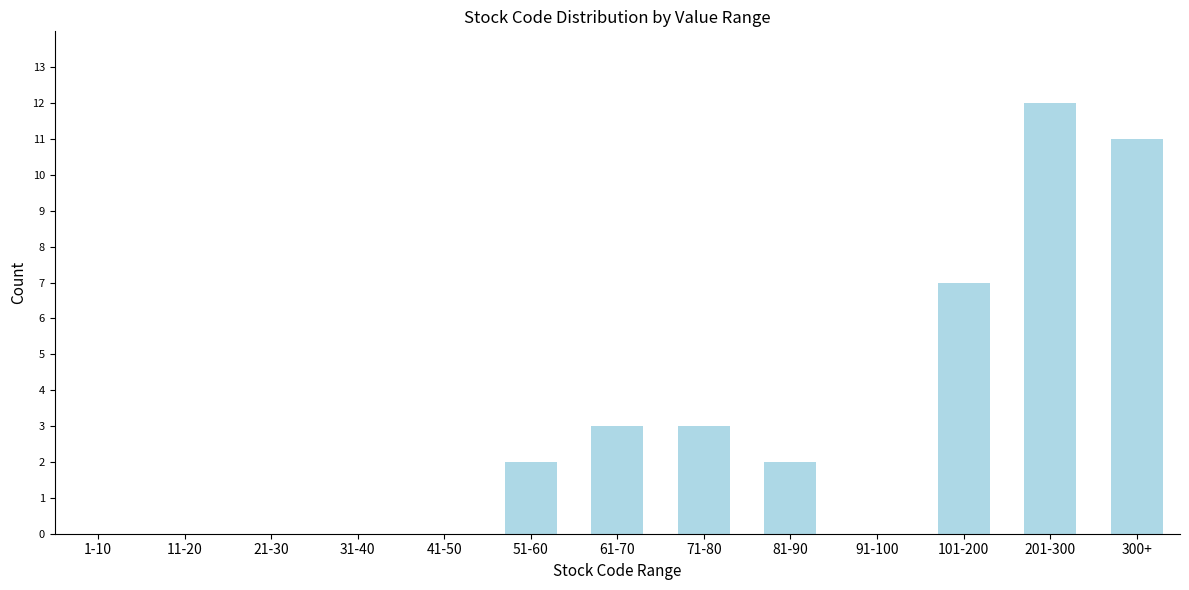

Reading left to right, transcribe all the data shown in this chart.

1-10=0	11-20=0	21-30=0	31-40=0	41-50=0	51-60=2	61-70=3	71-80=3	81-90=2	91-100=0	101-200=7	201-300=12	300+=11